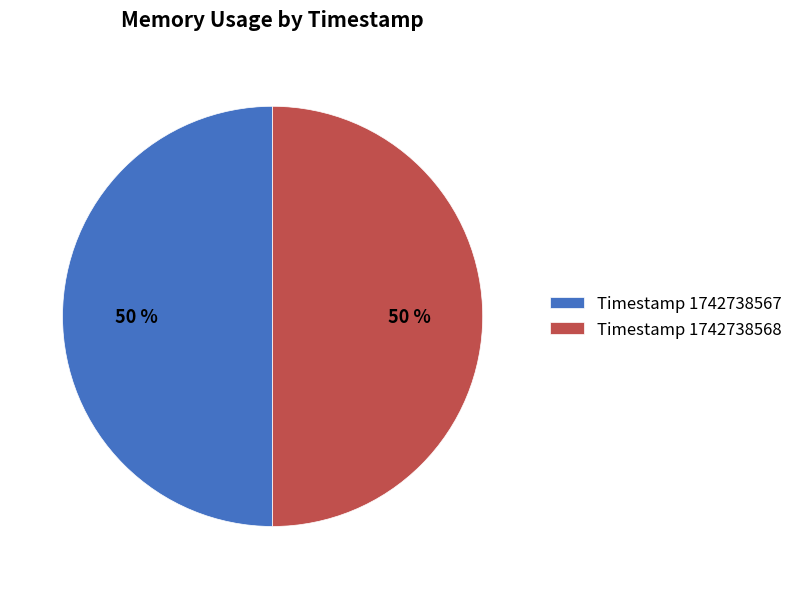

Approximately how many times larger is the value at Timestamp 1742738568 compared to Timestamp 1742738567?

1.0